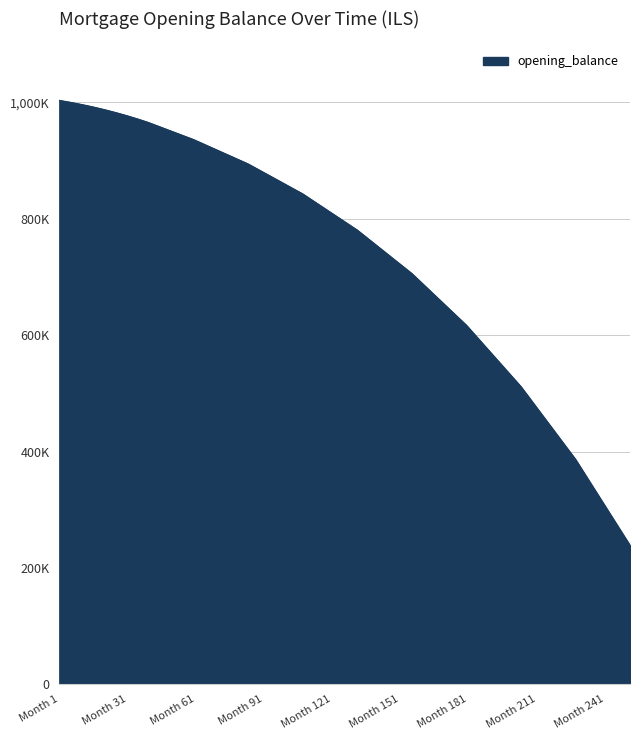

What is the difference between the second highest and second lowest values?

678835.0